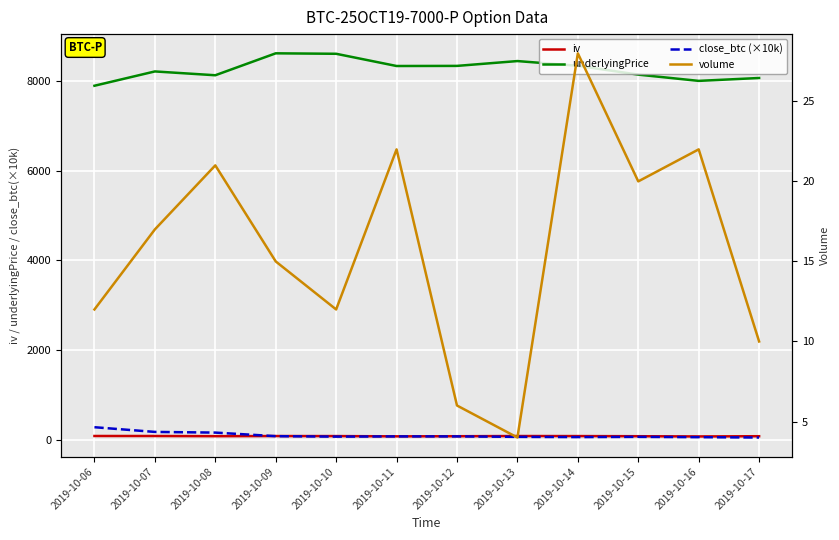

Read the underlyingPrice value at 2019-10-10.

8612.2